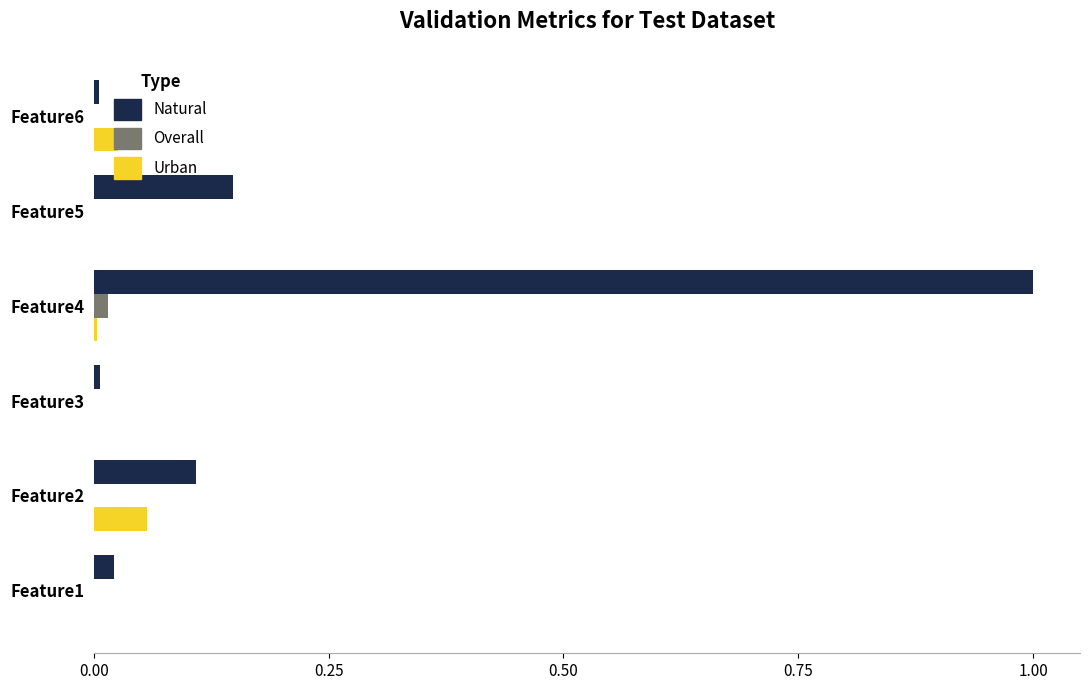

Which series changed the most between Feature2 and Feature4?

Natural